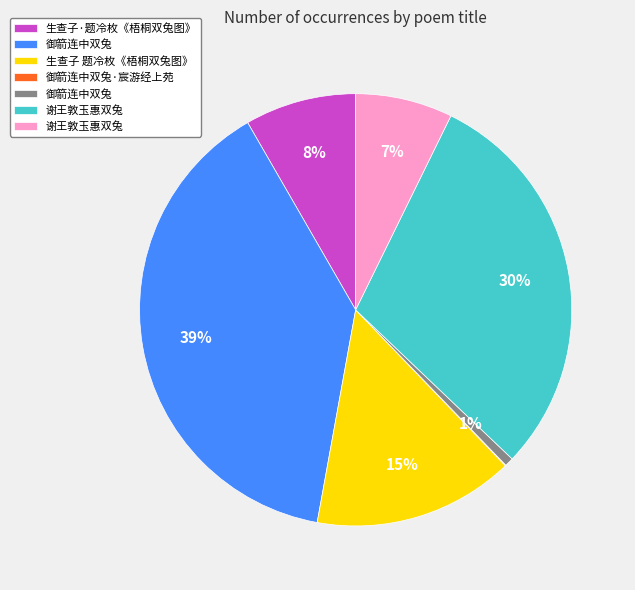

To the nearest percent, what is the difference between the largest and smallest slice percentages?

39%